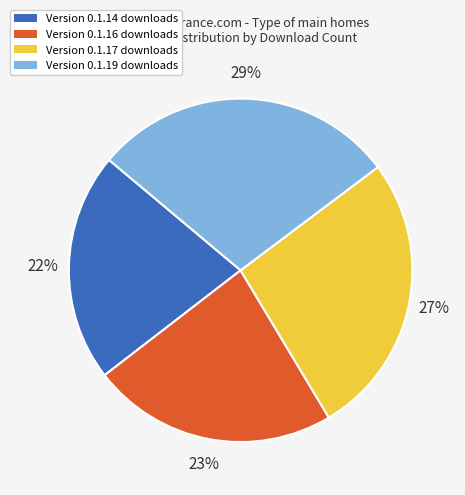

To the nearest percent, what is the average slice percentage?

25%